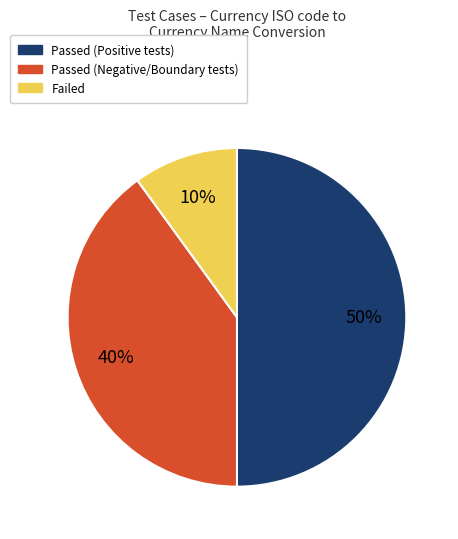

To the nearest percent, what is the difference between the largest and smallest slice percentages?

40%